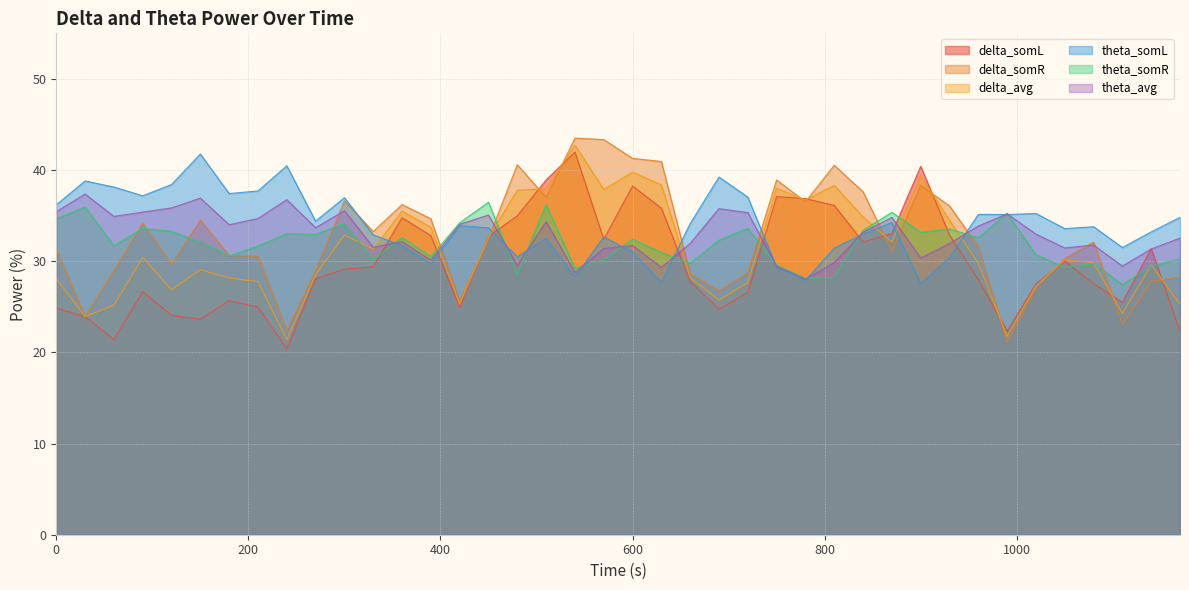

What is the difference between the delta_somR values at 480 and 690?

13.8